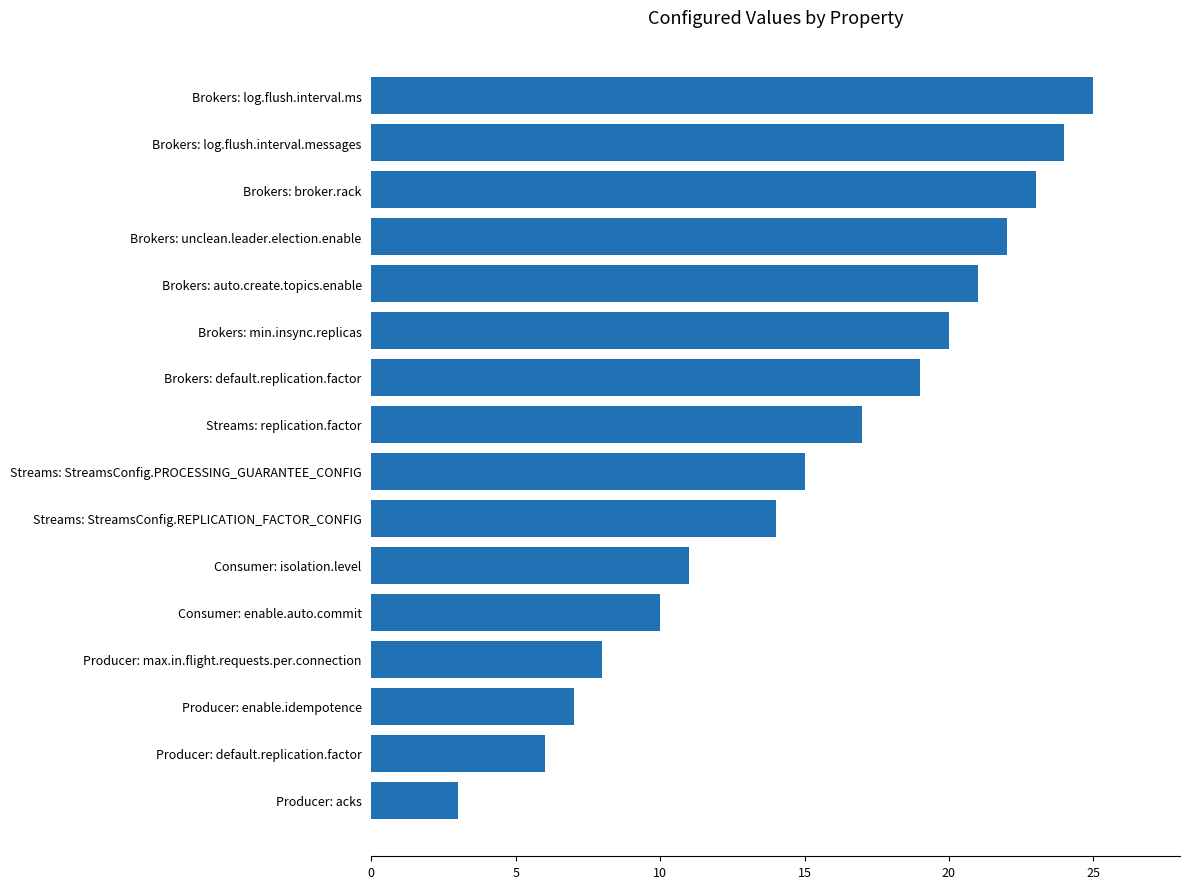

Are the bars grouped side by side (vs. stacked)?

No